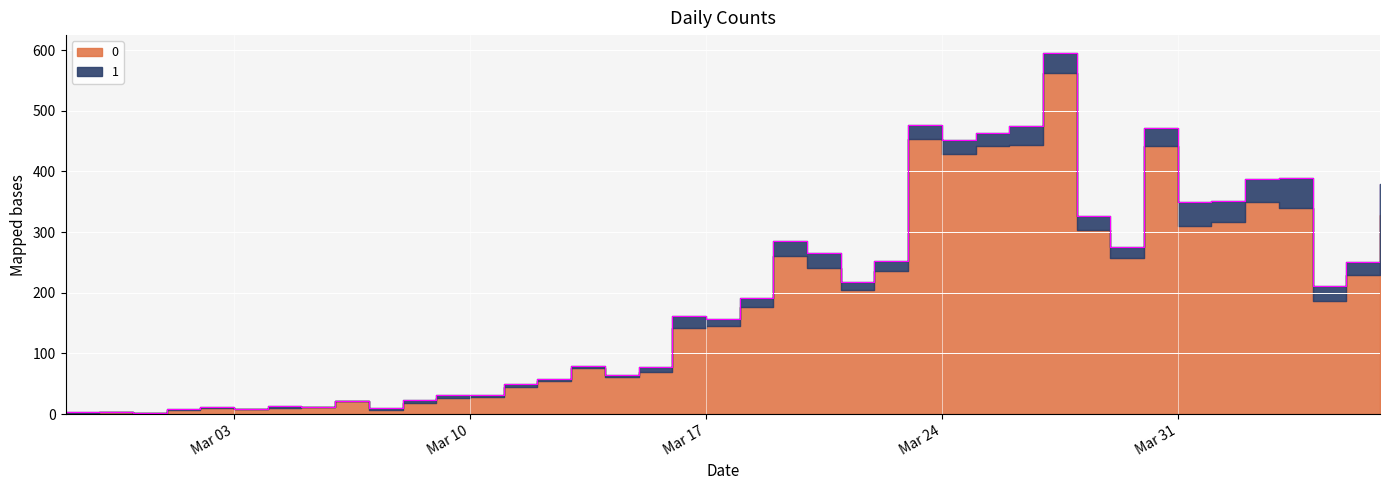

How many interior local valleys (lower than both neighbors) does the data have?

11